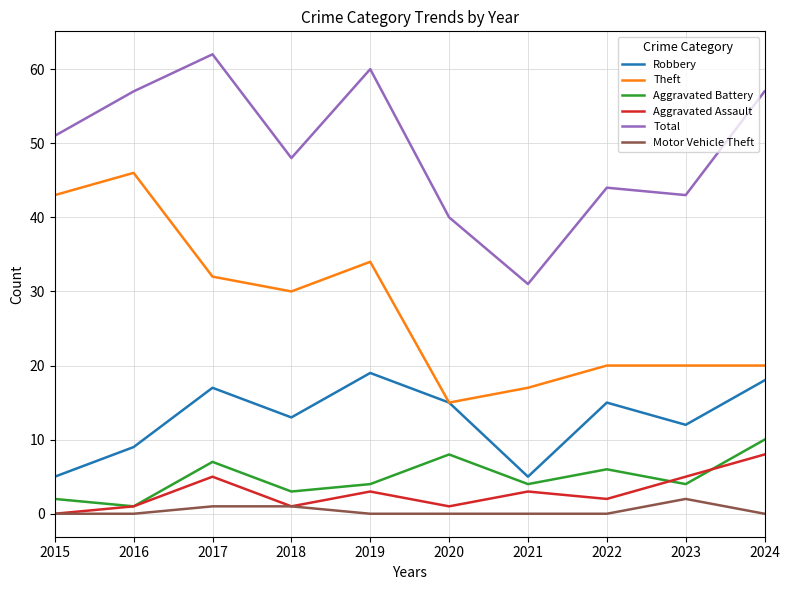

The value of Total at 2017 is 43. True or false?

False